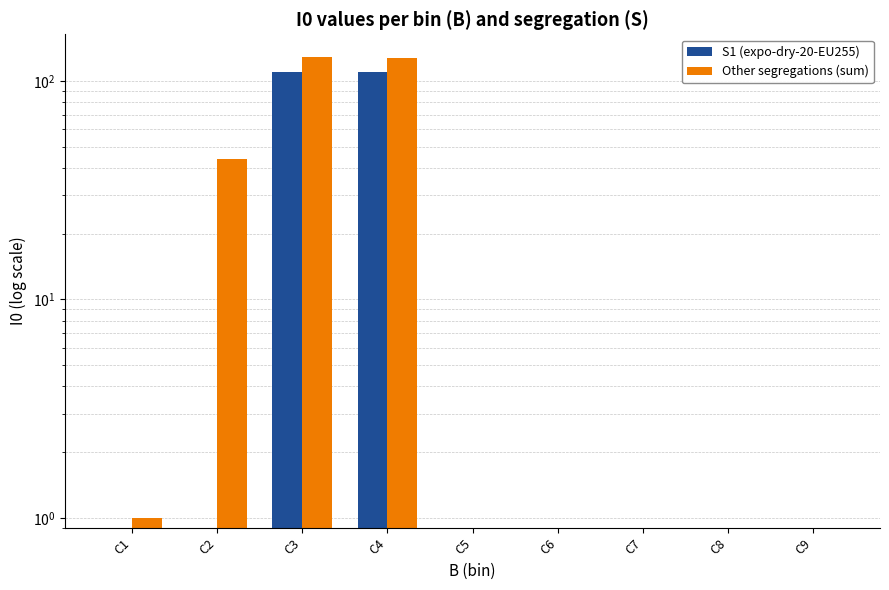

What is the maximum value shown in the chart?

128